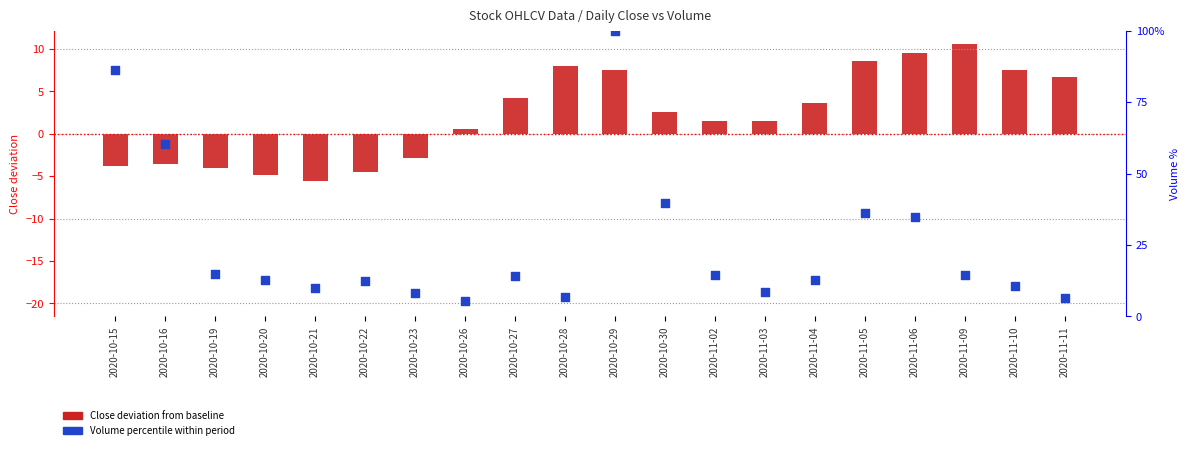

What is the change in value from 2020-10-27 to 2020-11-05?

+22.0